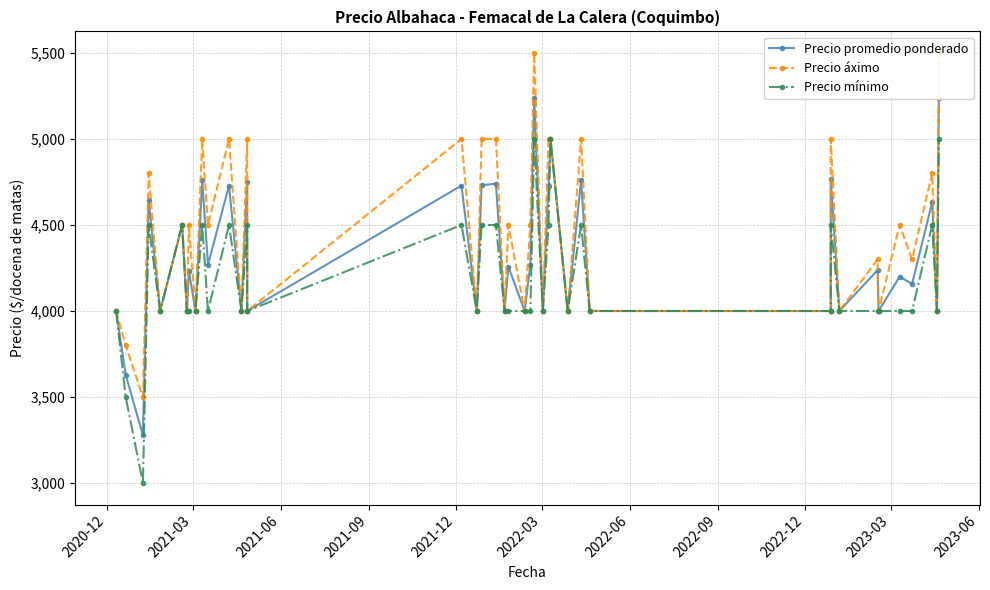

Is it true that Precio mínimo equals 6505 at 21?

False